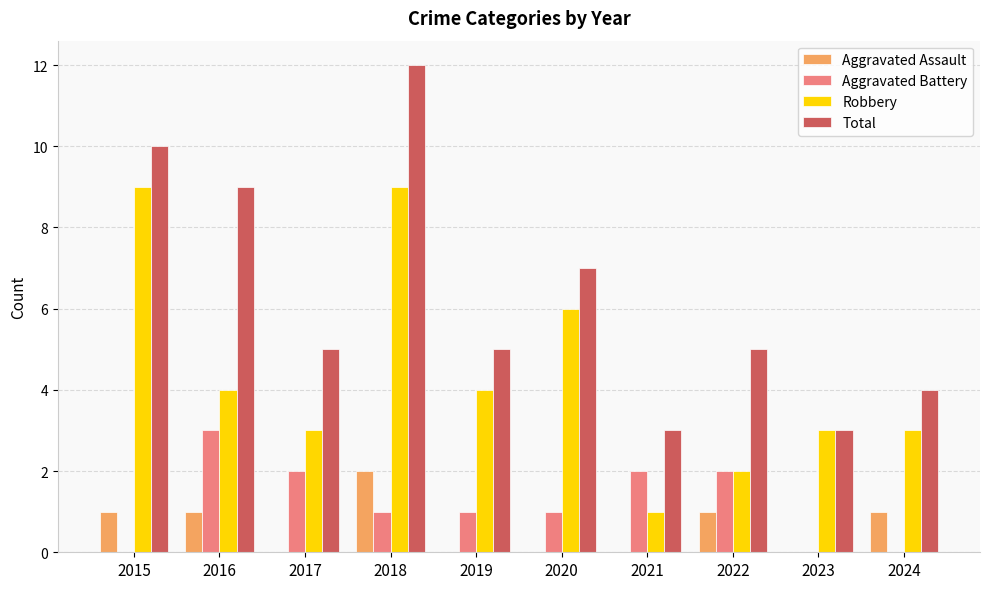

What is the approximate value of Robbery at 2018?

9